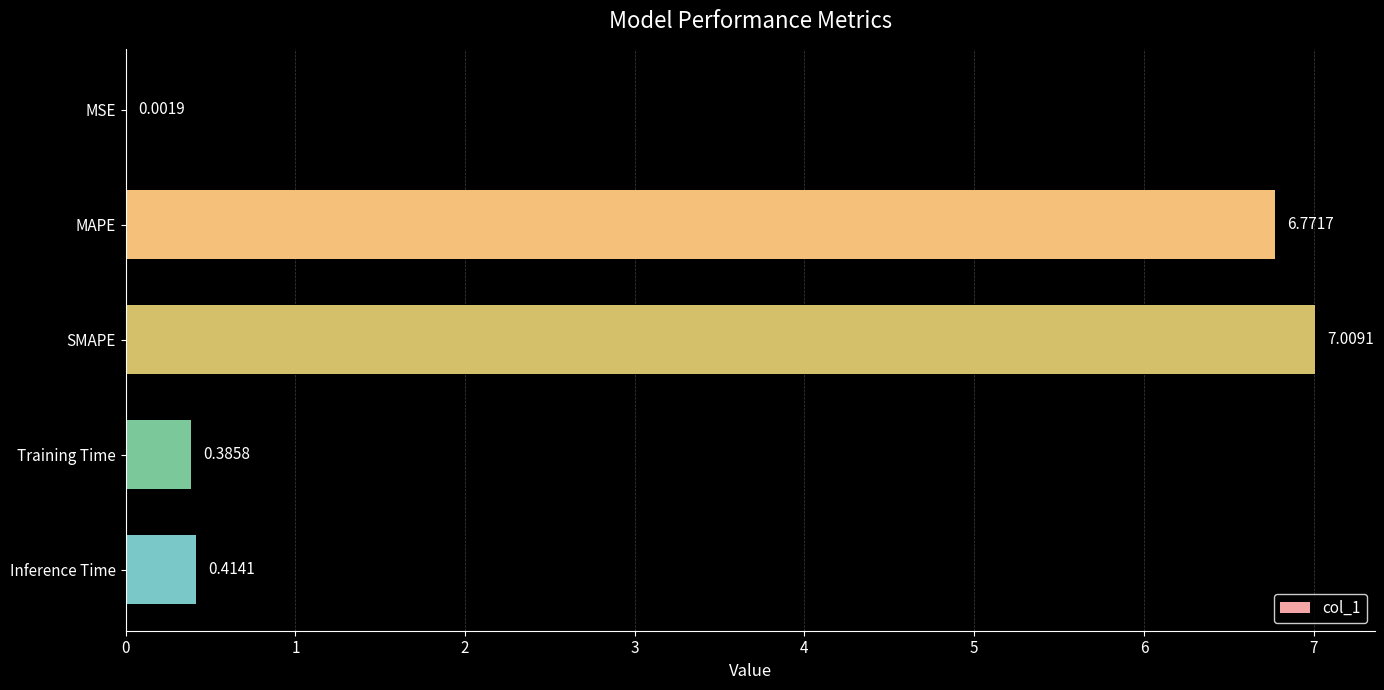

Are the bars horizontal?

Yes